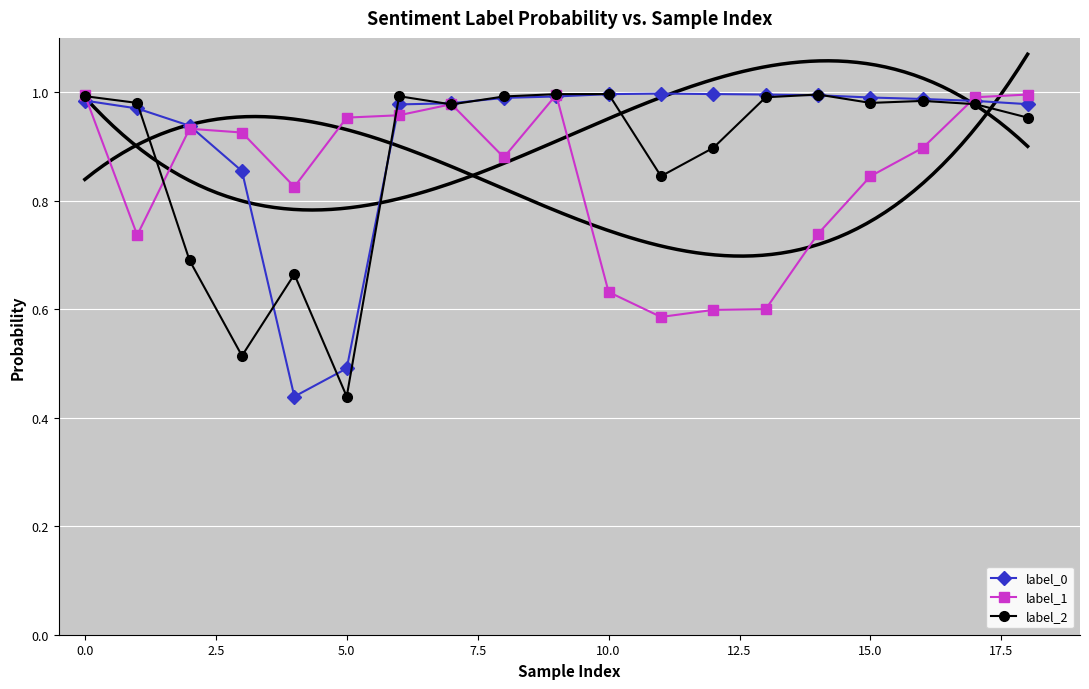

The value of label_1 at 17 is 1.4. True or false?

False